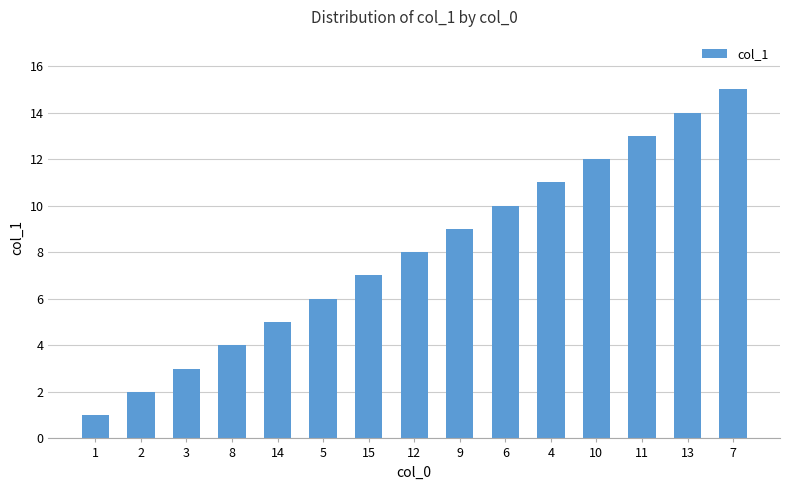

What is the maximum value shown in the chart?

15